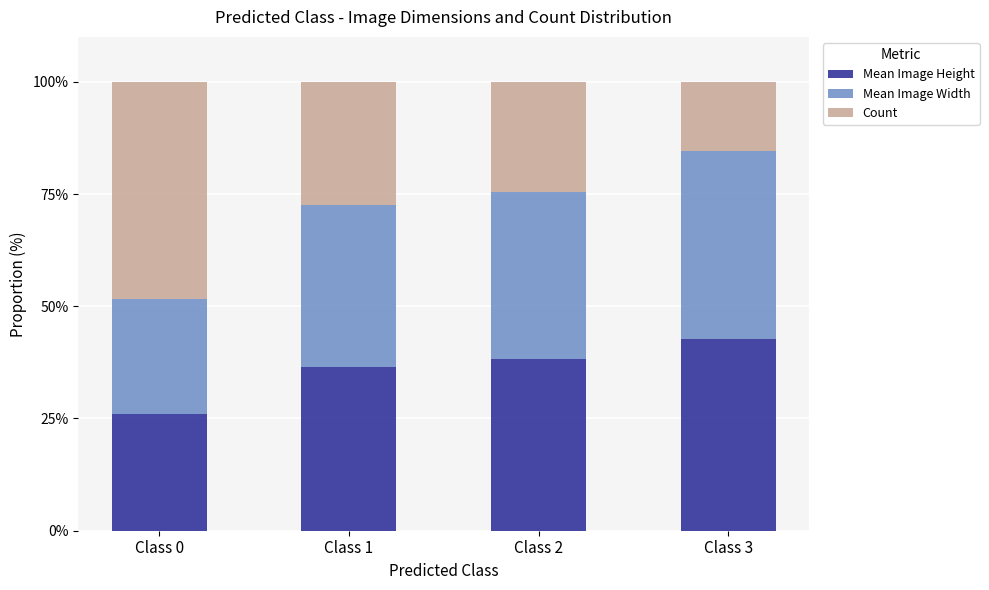

At which label does Mean Image Height reach its peak?

Class 3